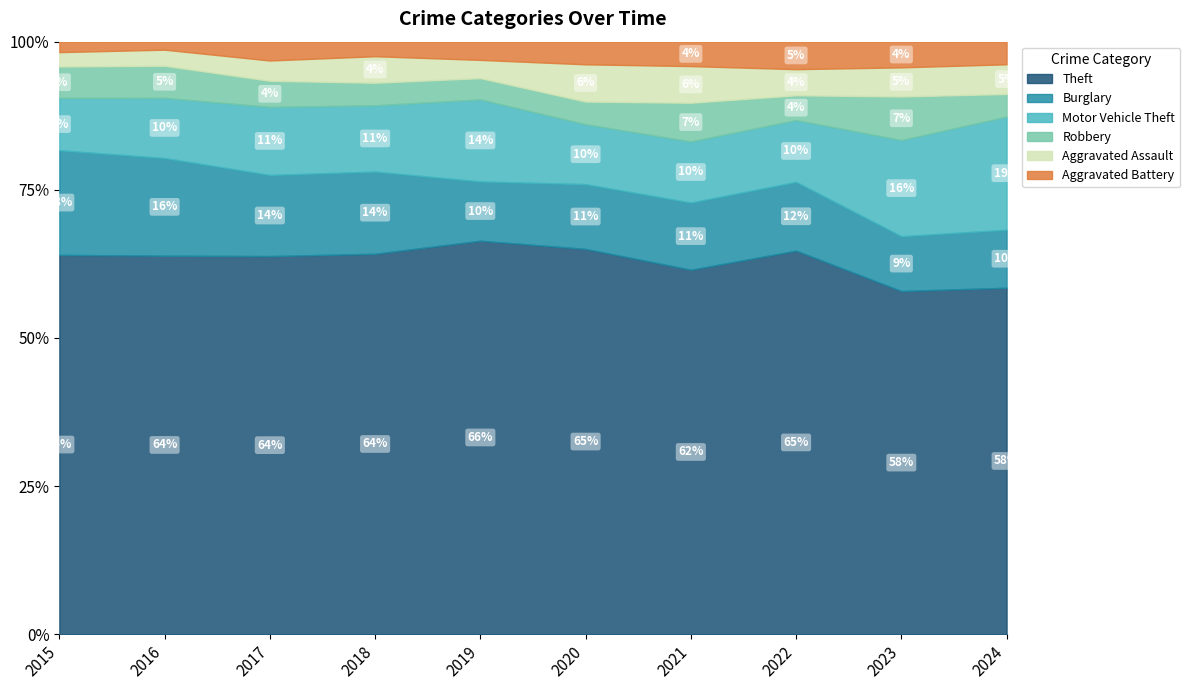

True or false: Aggravated Battery has a value of 13 at 2015.

False